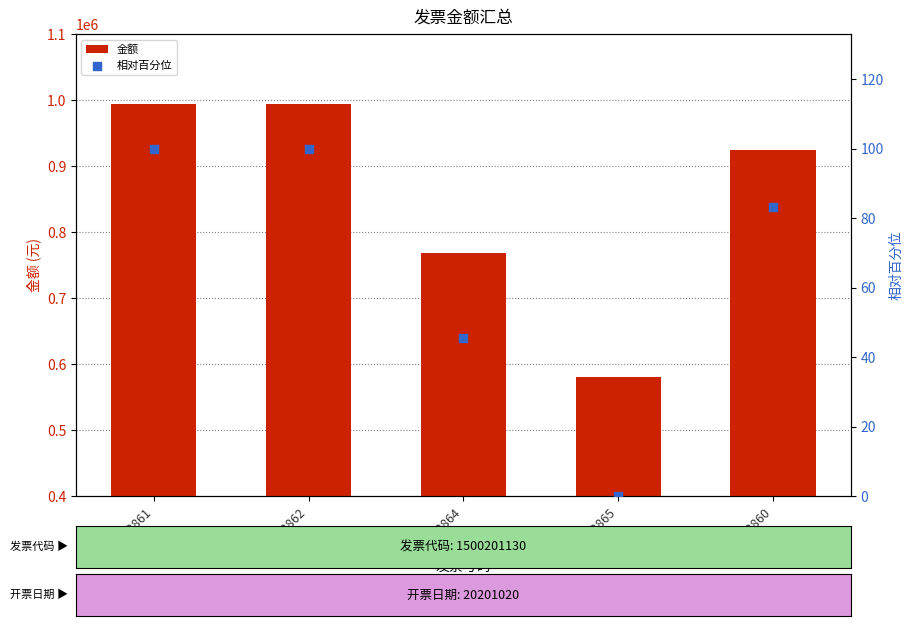

At which category is the sum across all series the highest?

06643861